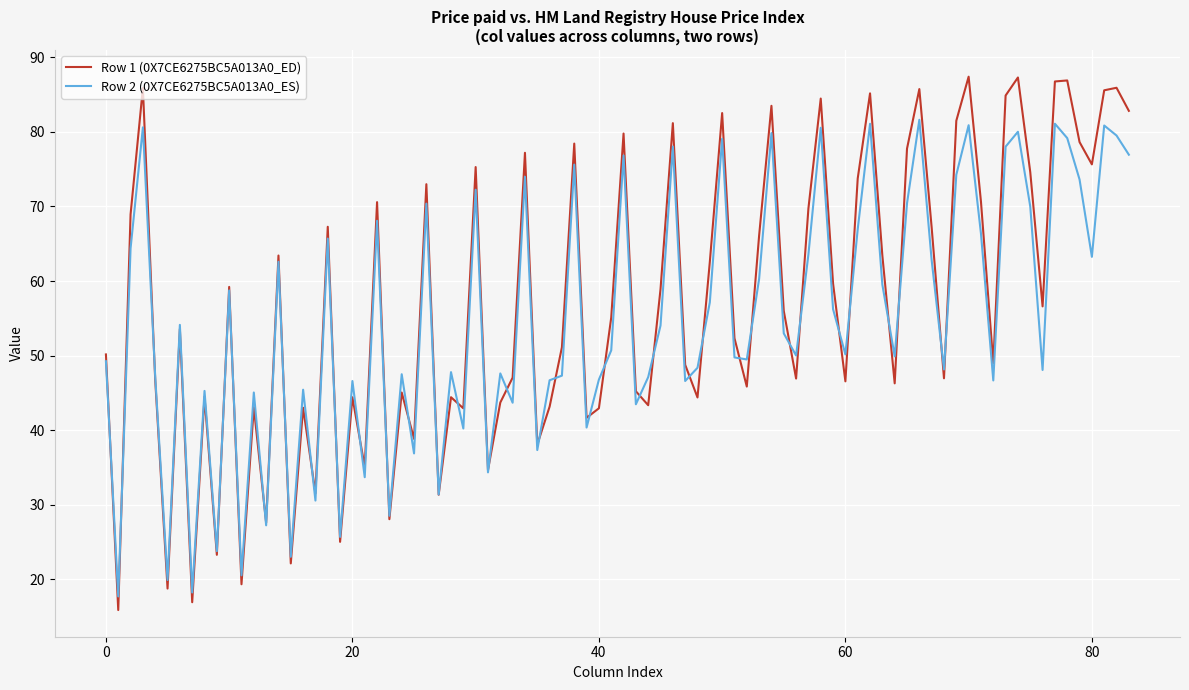

Rank the series by their maximum value, from highest to lowest.

Row 1 (0X7CE6275BC5A013A0_ED), Row 2 (0X7CE6275BC5A013A0_ES)